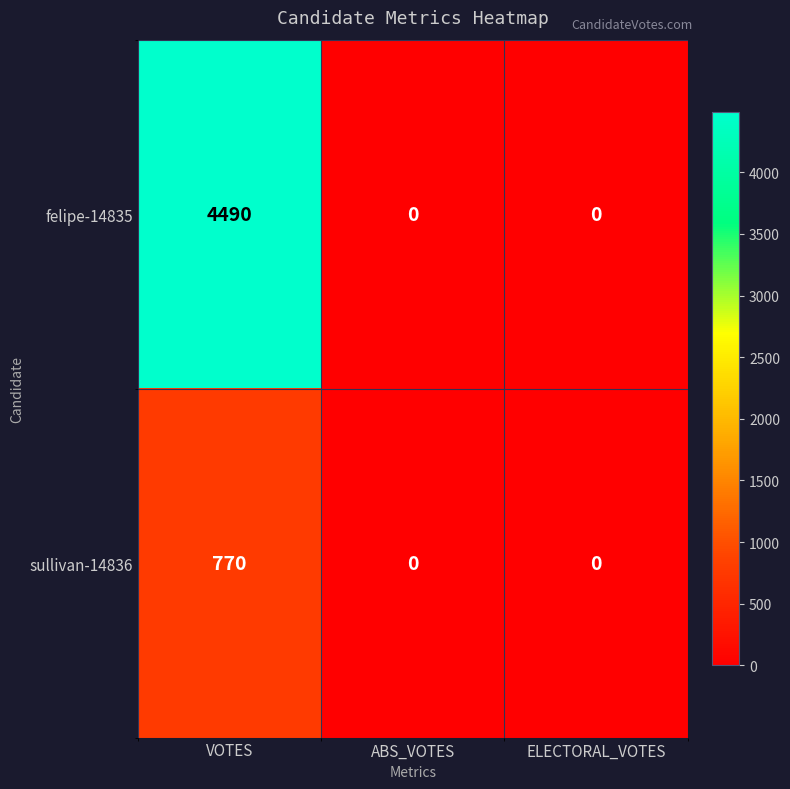

Which series has the largest total across all categories?

felipe-14835